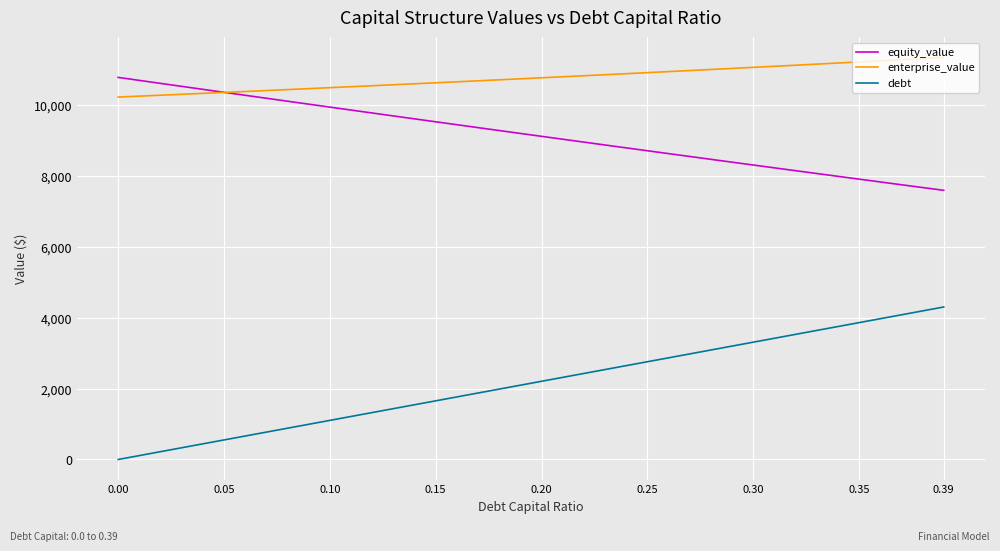

How many series are shown in this chart?

3